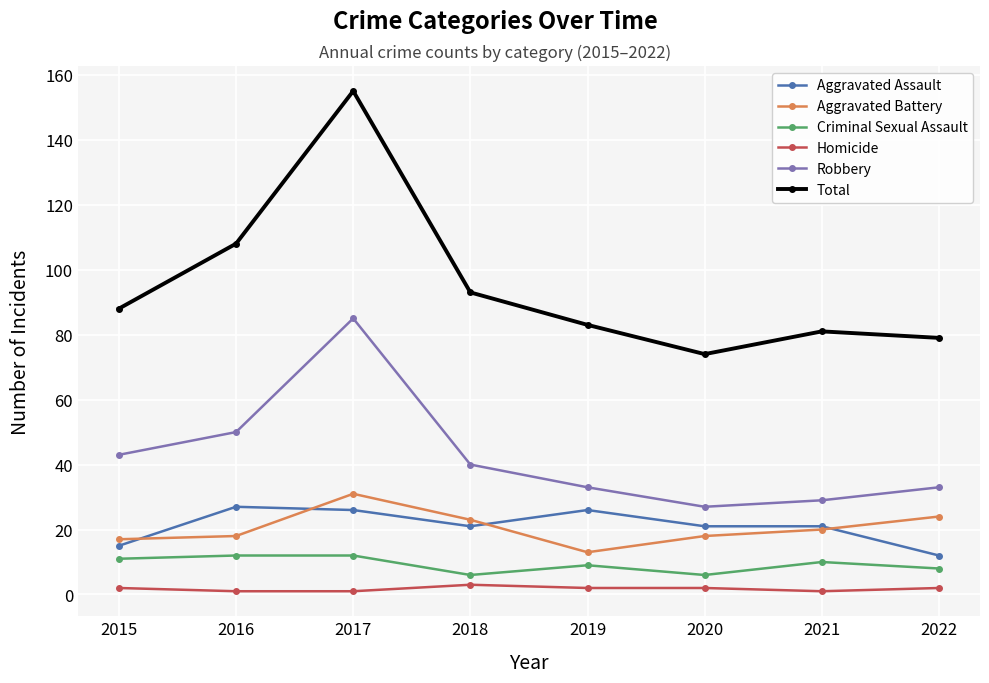

Reading left to right, list all the values displayed in this chart.

Aggravated Assault: 15	27	26	21	26	21	21	12
Aggravated Battery: 17	18	31	23	13	18	20	24
Criminal Sexual Assault: 11	12	12	6	9	6	10	8
Homicide: 2	1	1	3	2	2	1	2
Robbery: 43	50	85	40	33	27	29	33
Total: 88	108	155	93	83	74	81	79